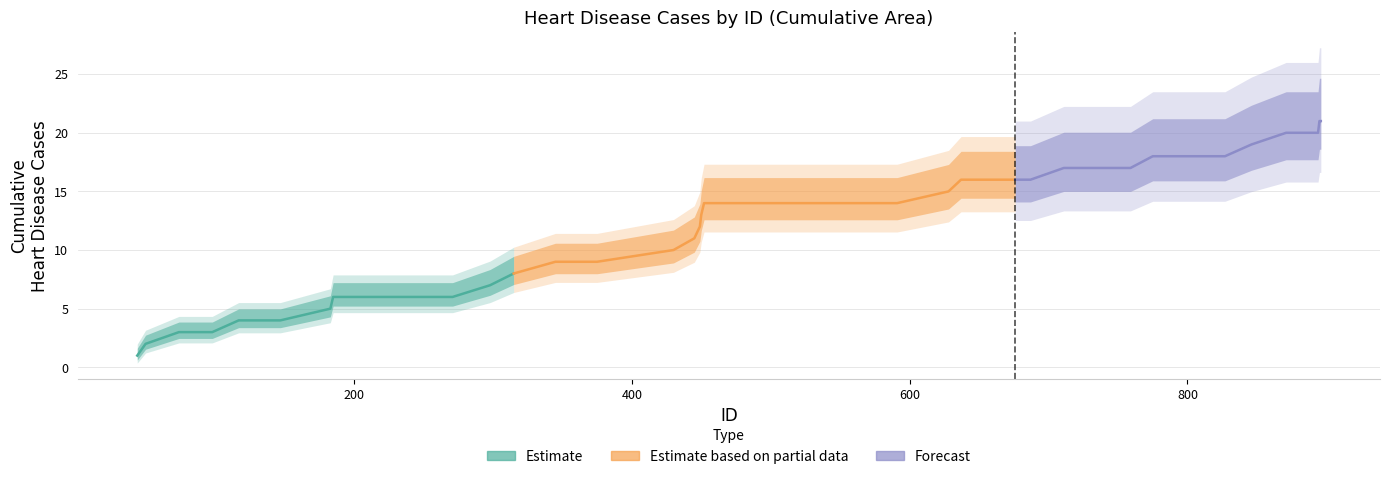

Is it true that Estimate based on partial data equals 14 at 0?

False